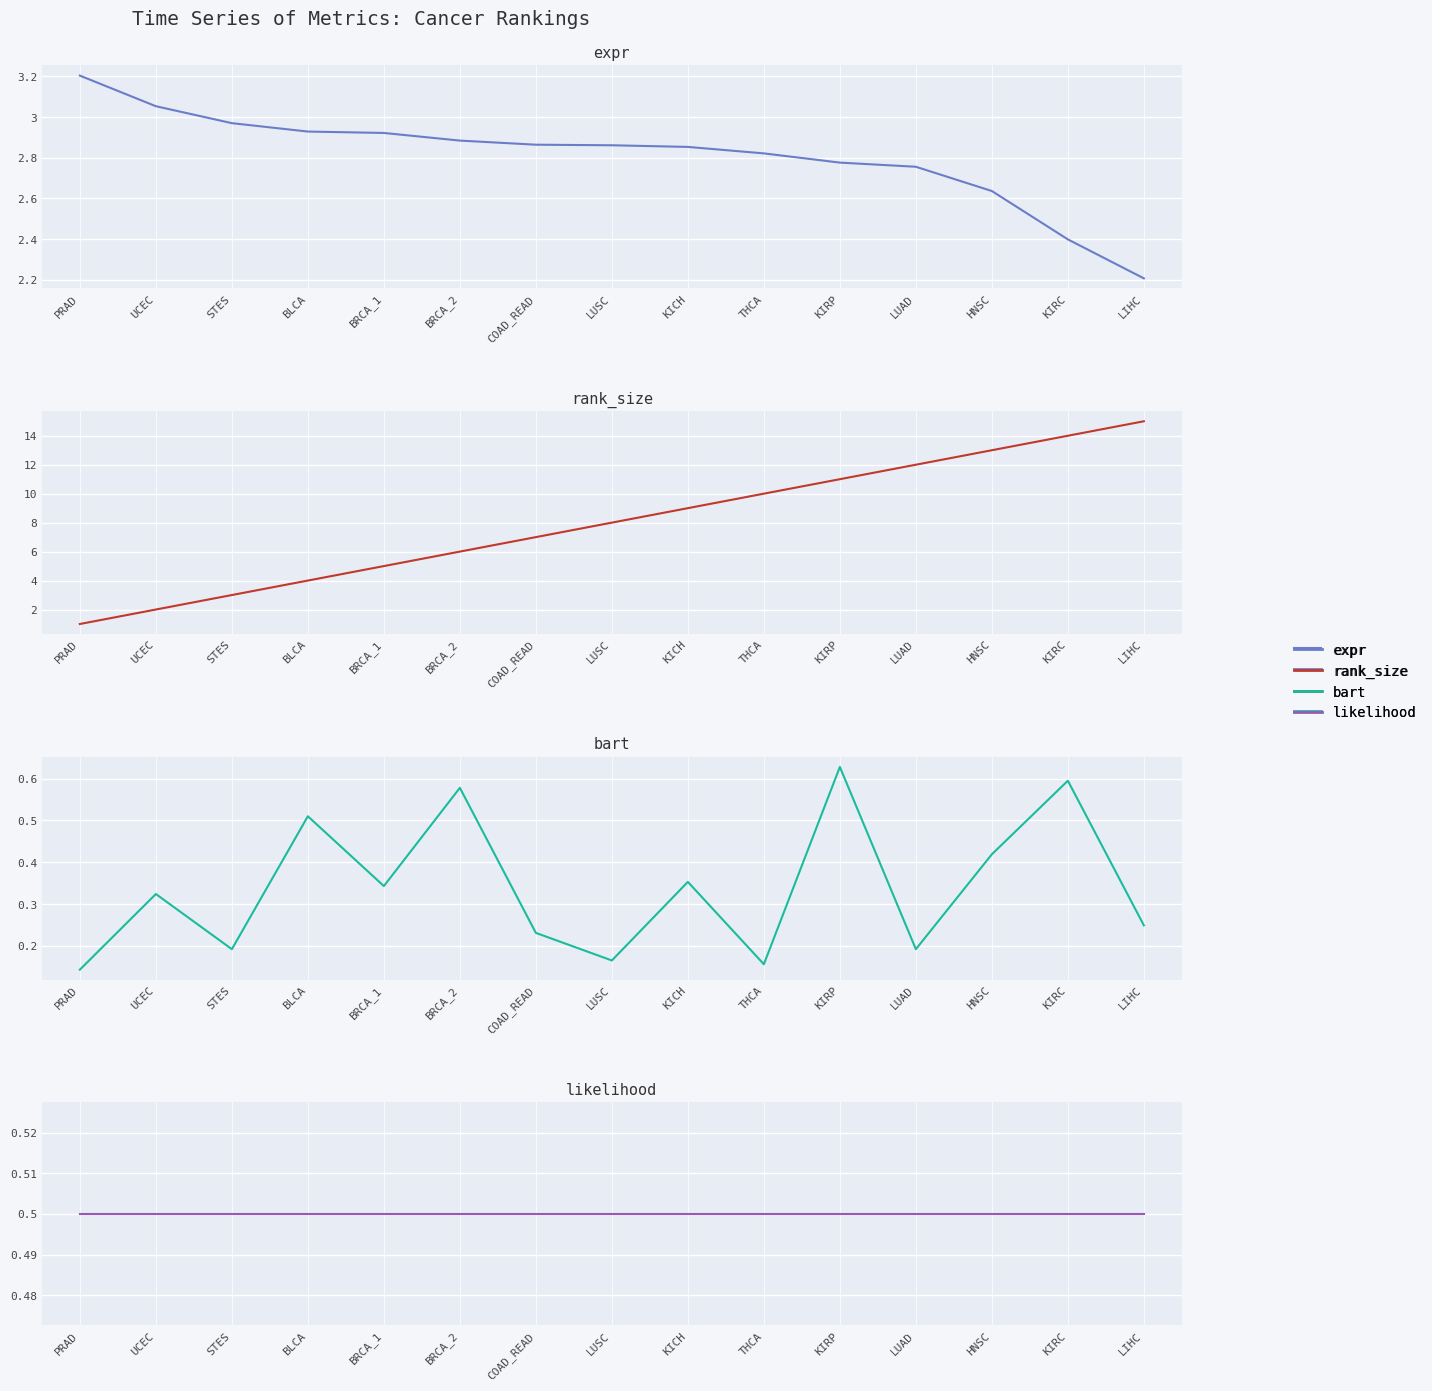

How many lines are shown in the chart?

4